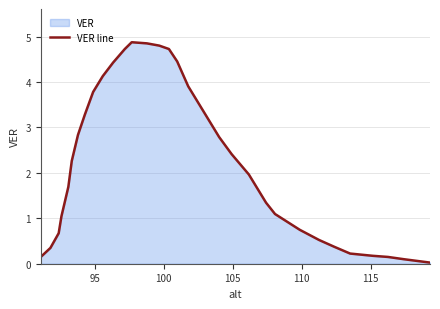

What is the greatest value displayed?

4.9